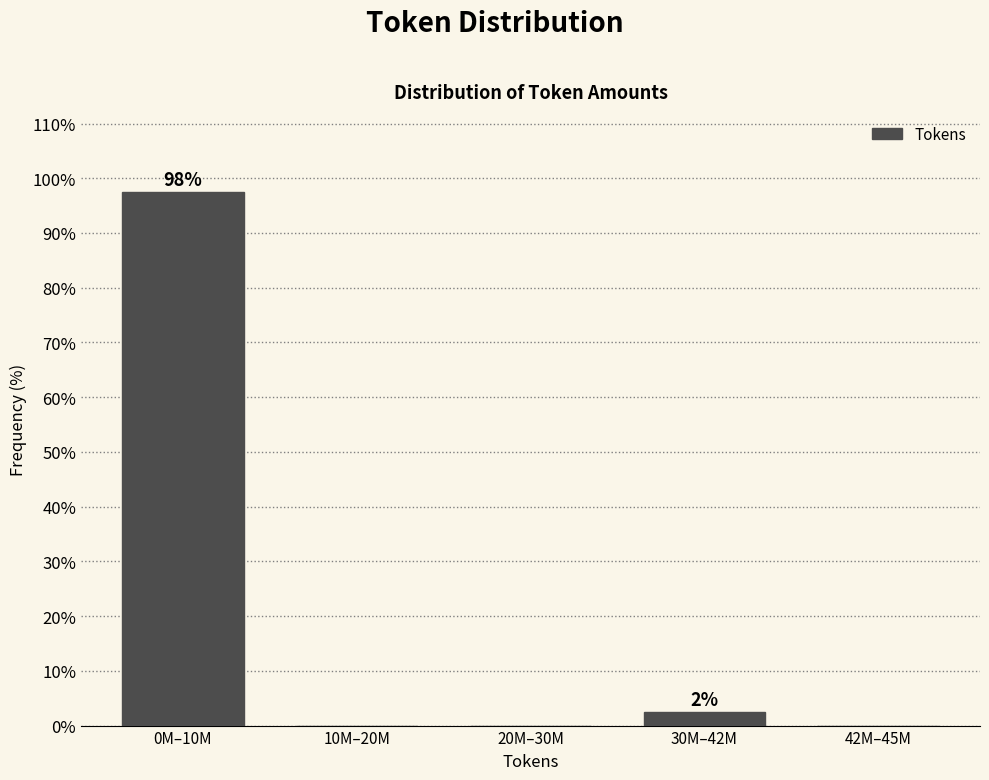

Reading left to right, what are all the values shown in this chart?

0M–10M=97.5	10M–20M=0.0	20M–30M=0.0	30M–42M=2.5	42M–45M=0.0